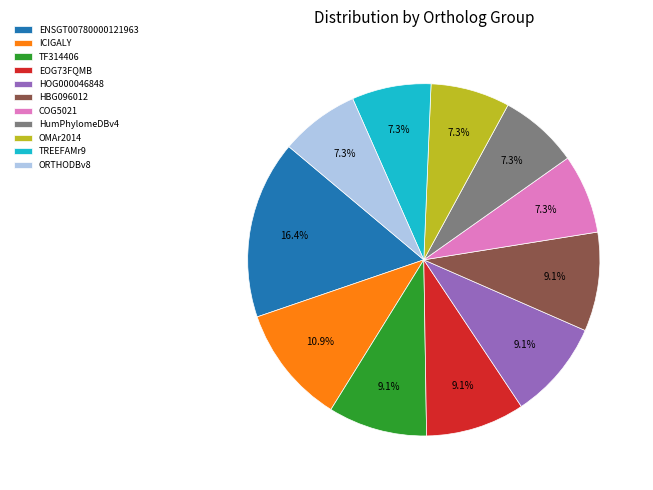

To the nearest percent, what portion does TREEFAMr9 represent?

7%